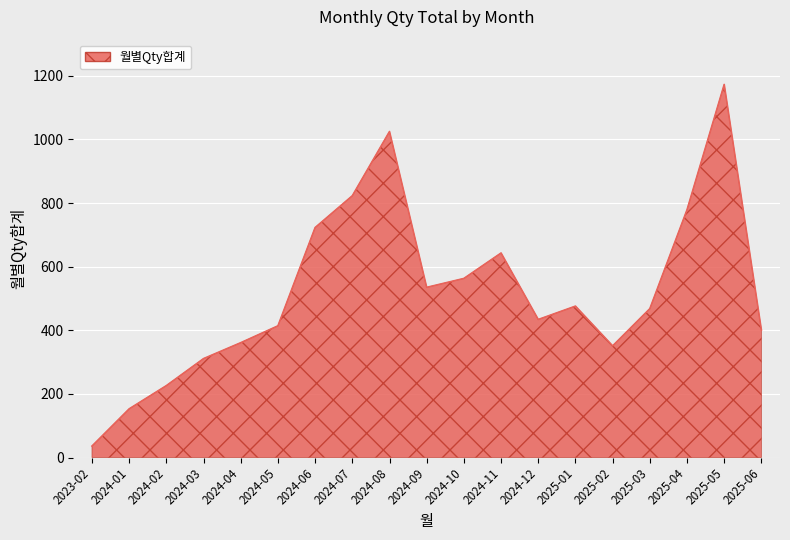

Reading right to left, list all the values displayed in this chart.

2025-06=401	2025-05=1173	2025-04=779	2025-03=468	2025-02=351	2025-01=476	2024-12=434	2024-11=643	2024-10=563	2024-09=535	2024-08=1025	2024-07=823	2024-06=723	2024-05=414	2024-04=361	2024-03=311	2024-02=226	2024-01=153	2023-02=36